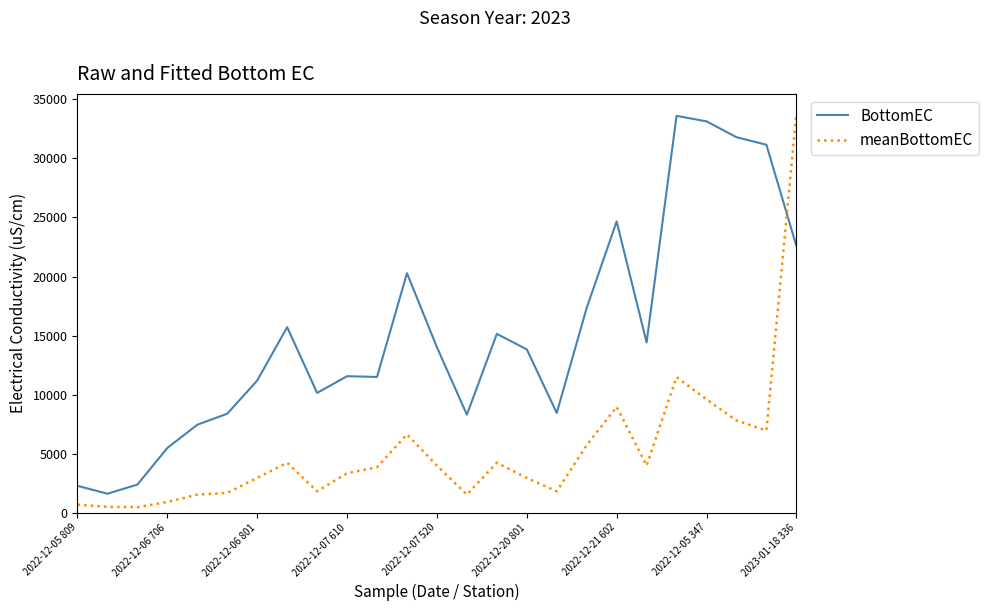

What is the greatest value displayed?

33805.1